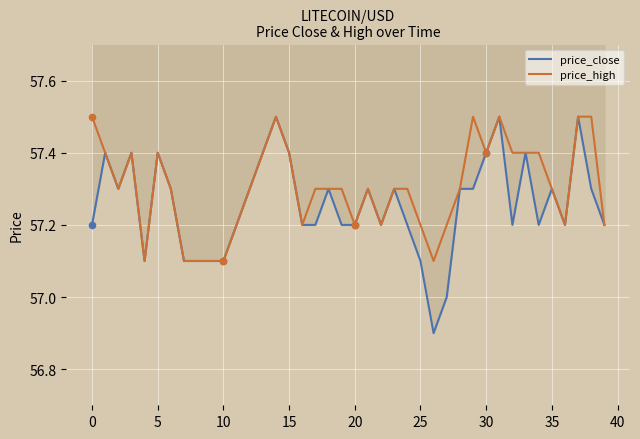

At how many categories does at least one series exceed 57?

40